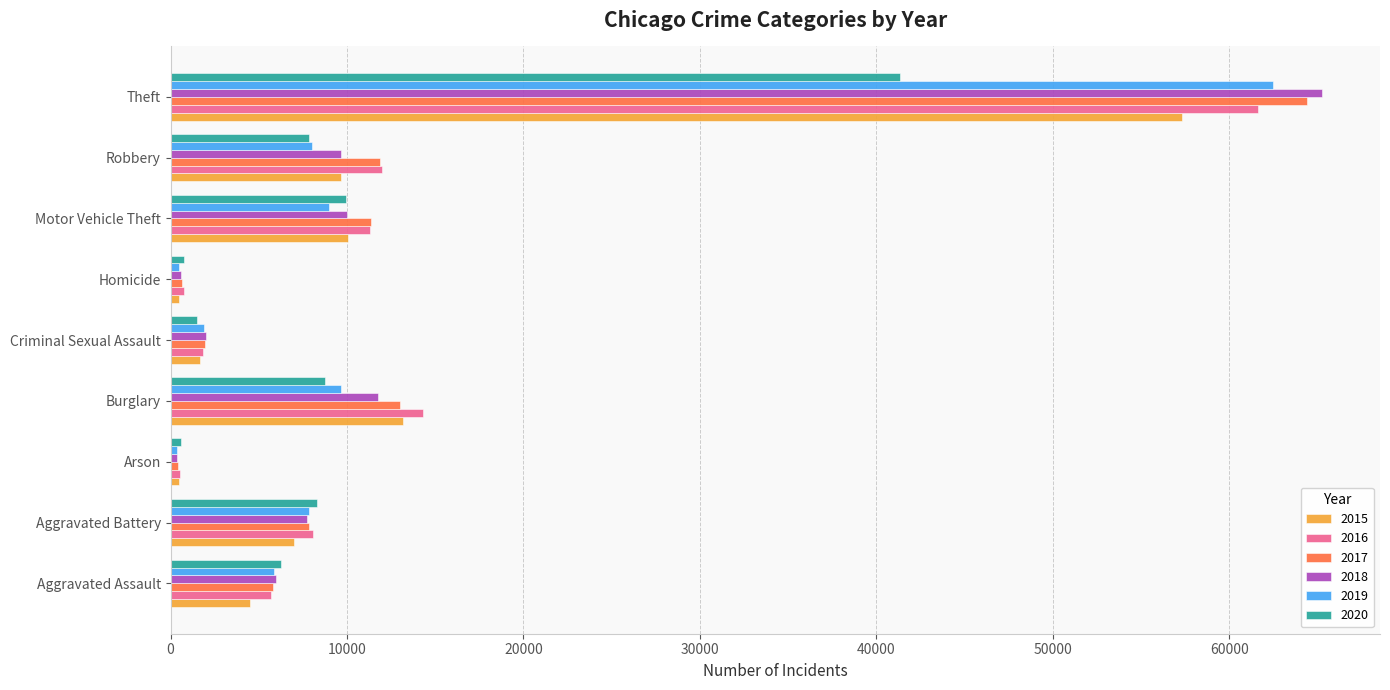

What is the total value across all series at Theft?

352460